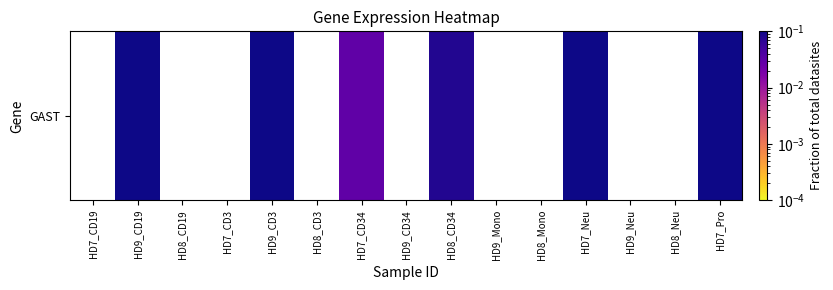

Between HD8_Neu and HD7_Neu, which is larger?

HD7_Neu